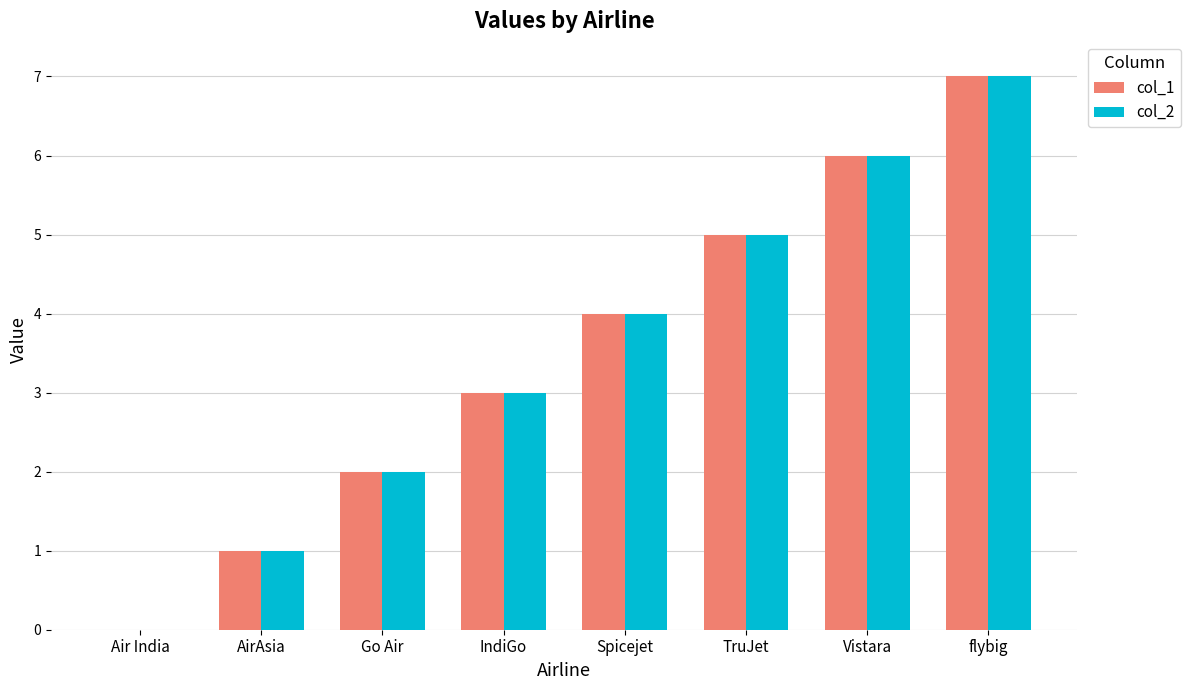

What is the difference between the col_2 values at Air India and Vistara?

6